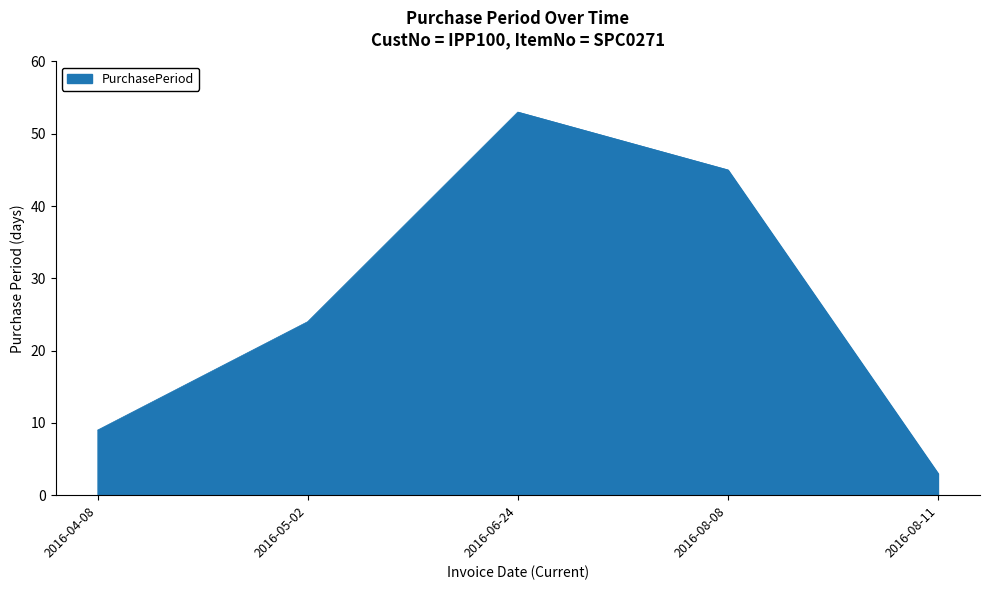

List the labels in order of value, largest first.

2016-06-24, 2016-08-08, 2016-05-02, 2016-04-08, 2016-08-11